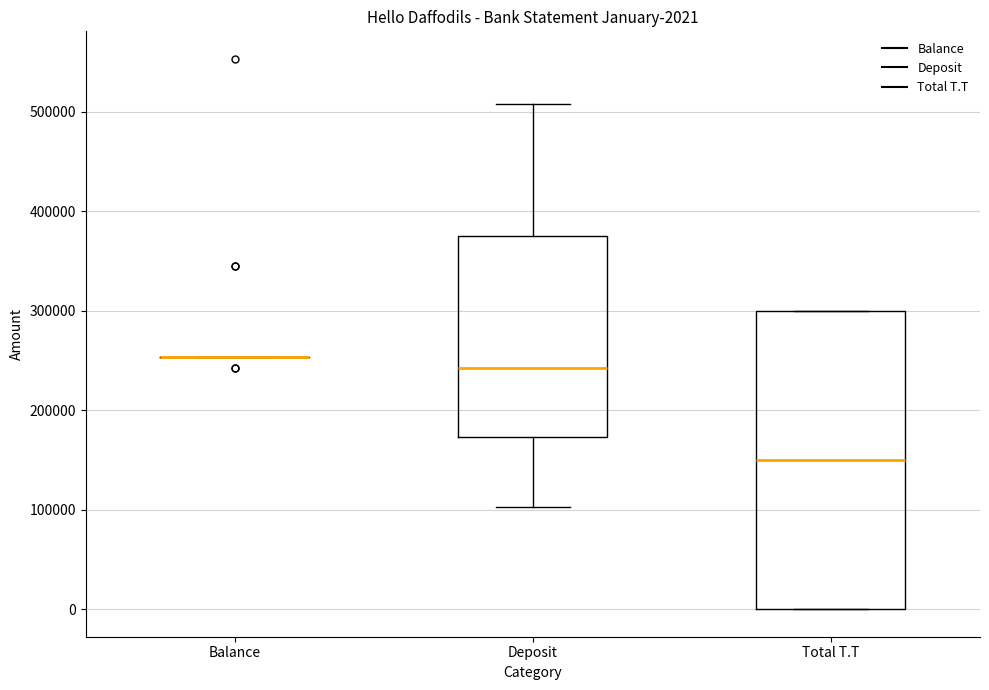

Which box is the tallest, from its lower edge to its upper edge?

Total T.T